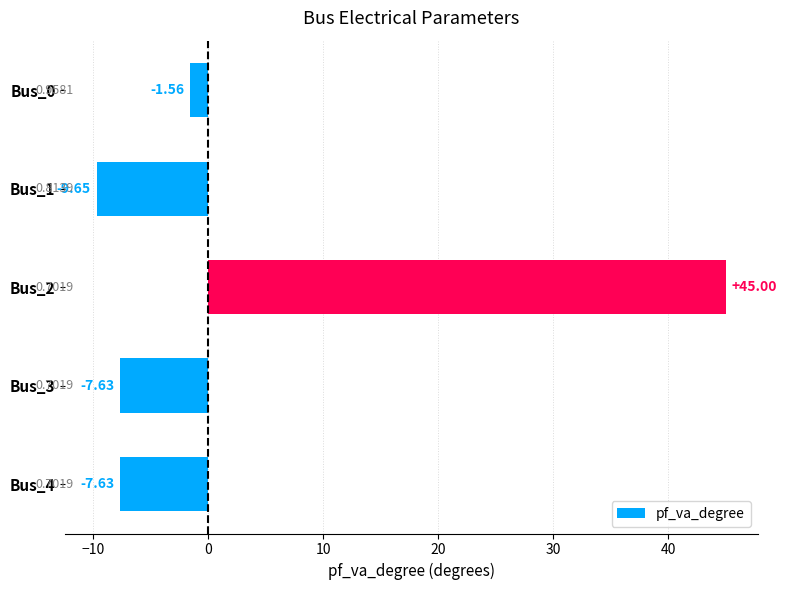

What is the sum of the values at Bus_3 and Bus_4?

-15.3